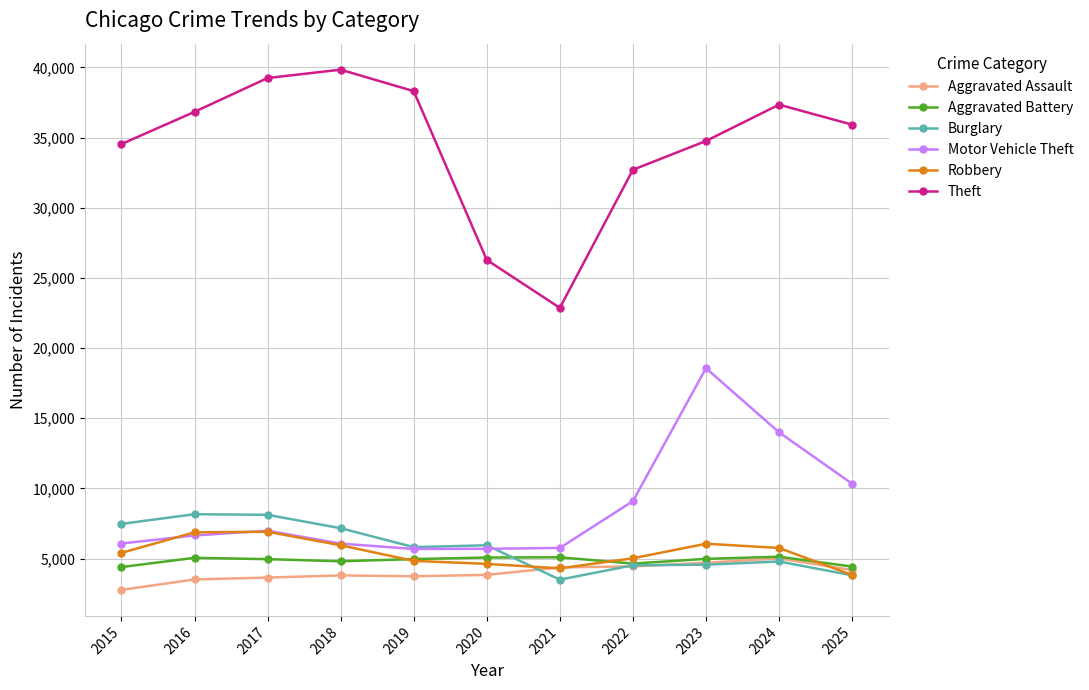

At which label does Aggravated Battery first exceed 4963?

2016